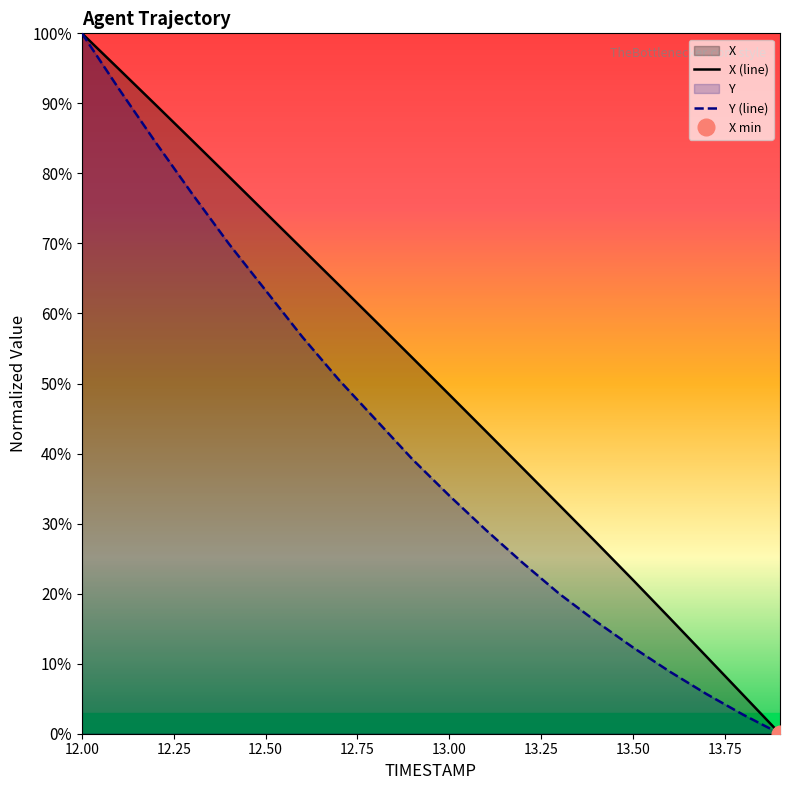

What is the sum of all Y values?

831.0